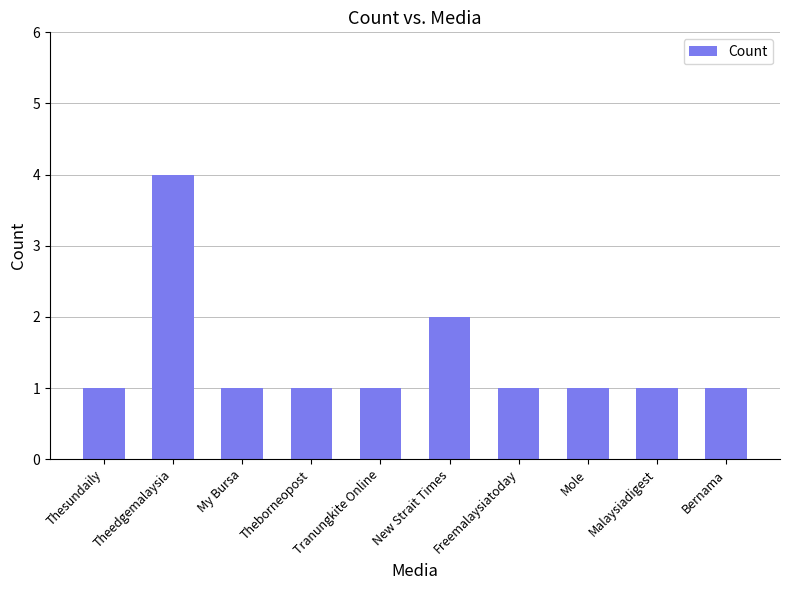

What is the sum of all values?

14